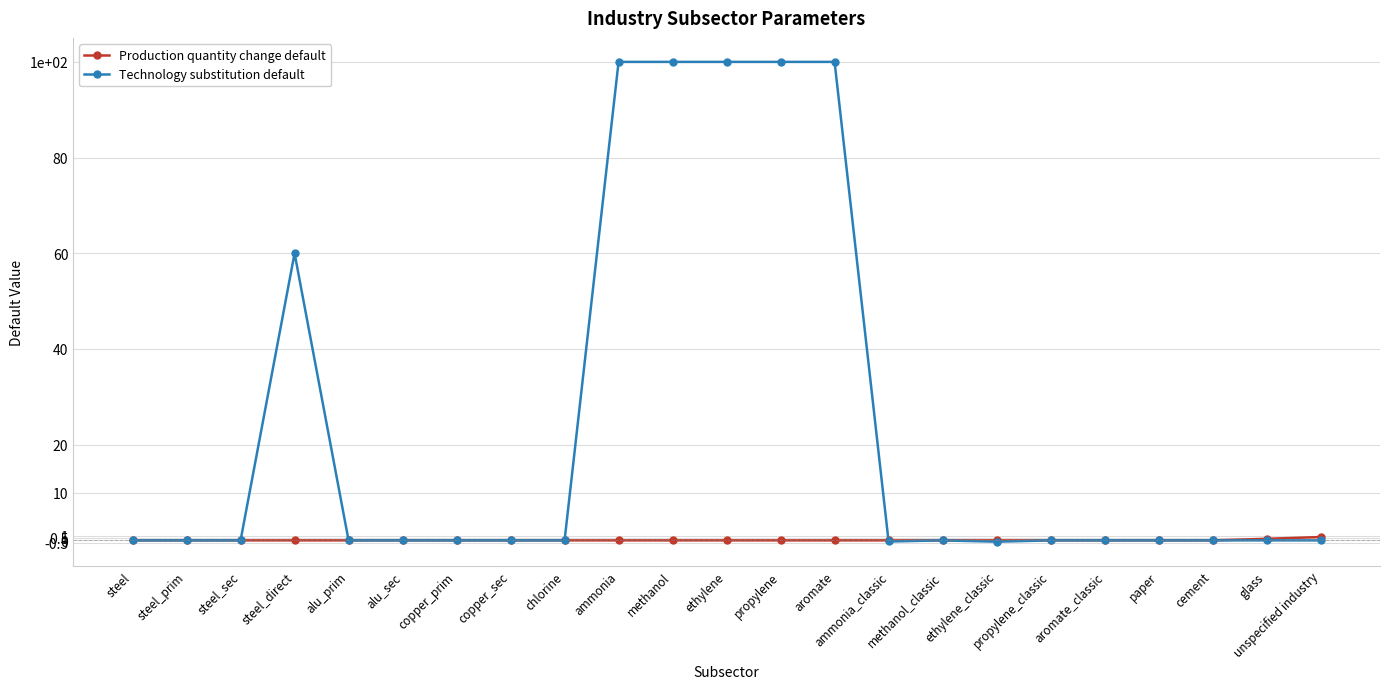

What are all the series names shown in the legend?

Production quantity change default, Technology substitution default